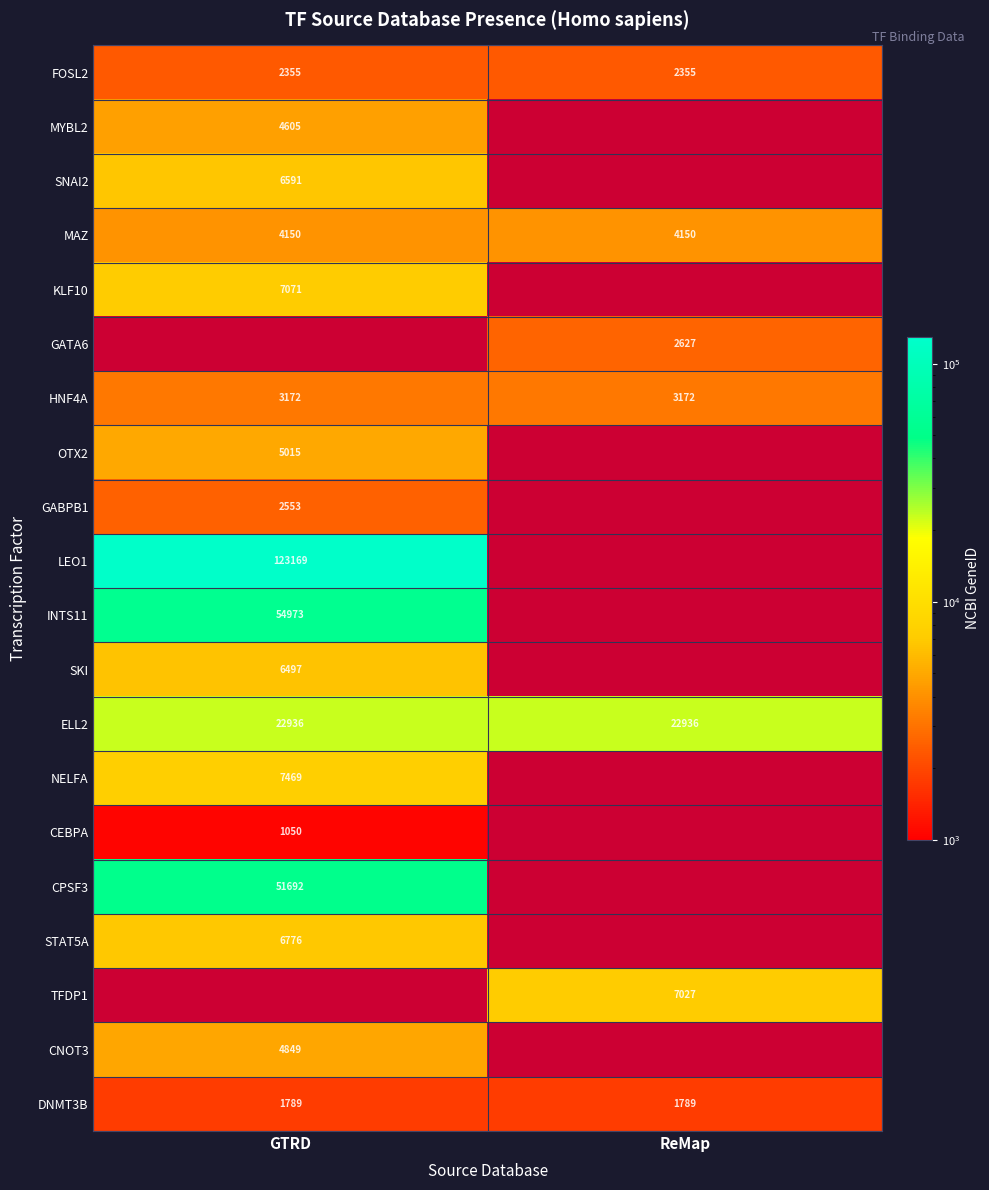

Is it true that MAZ equals 4150 at GTRD?

True